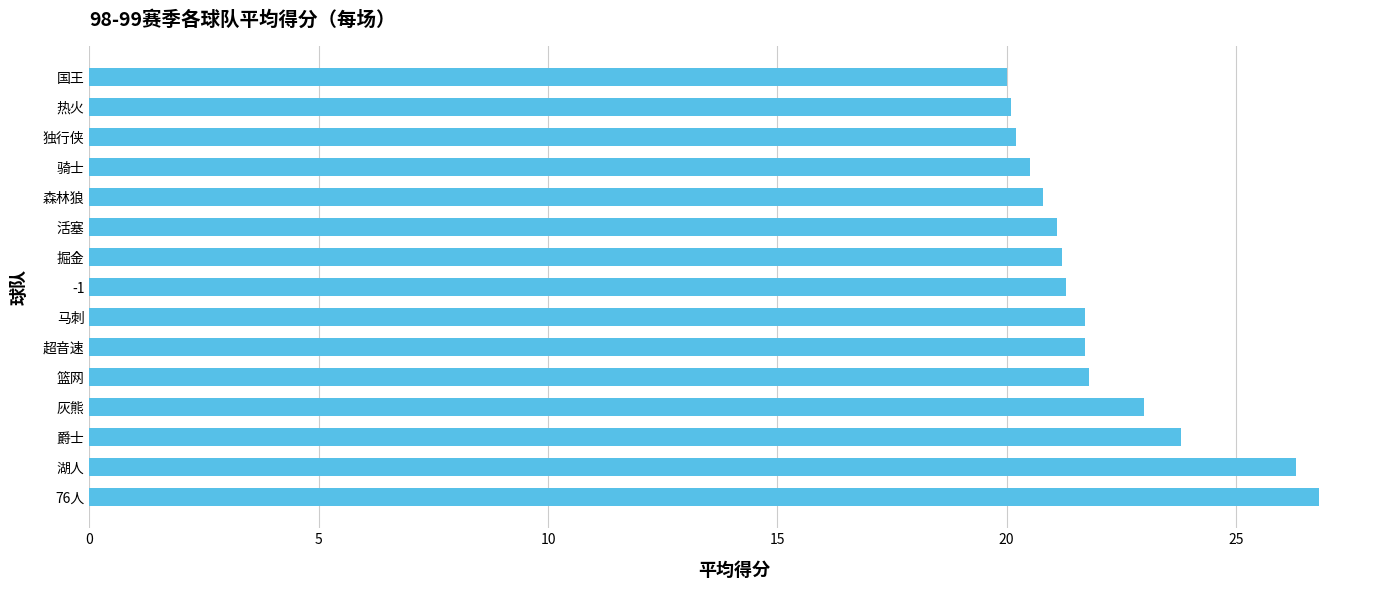

True or false: the data shows 32.7 at 国王.

False